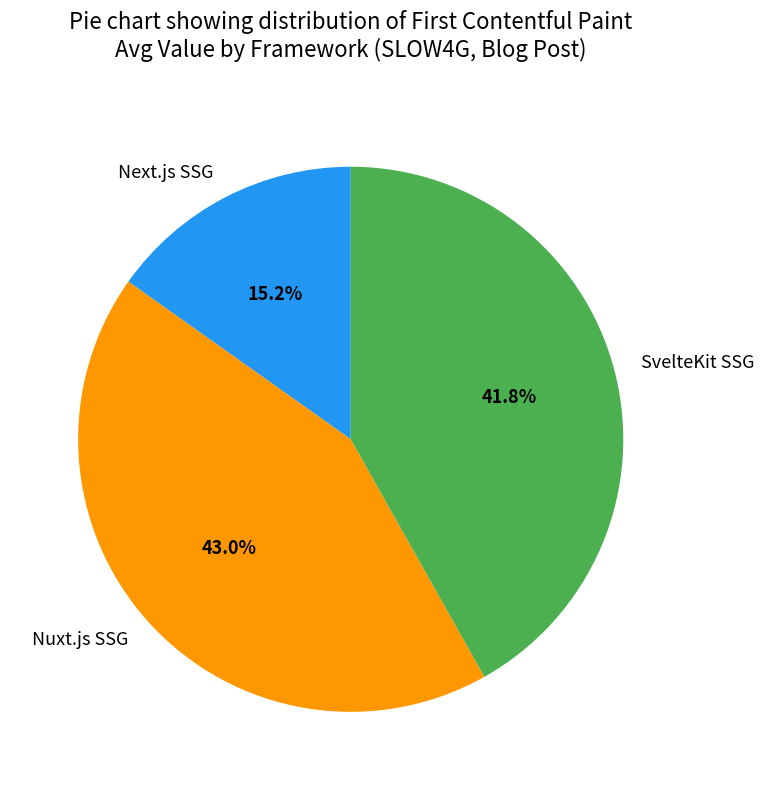

True or false: Nuxt.js SSG accounts for 43% of the total.

True